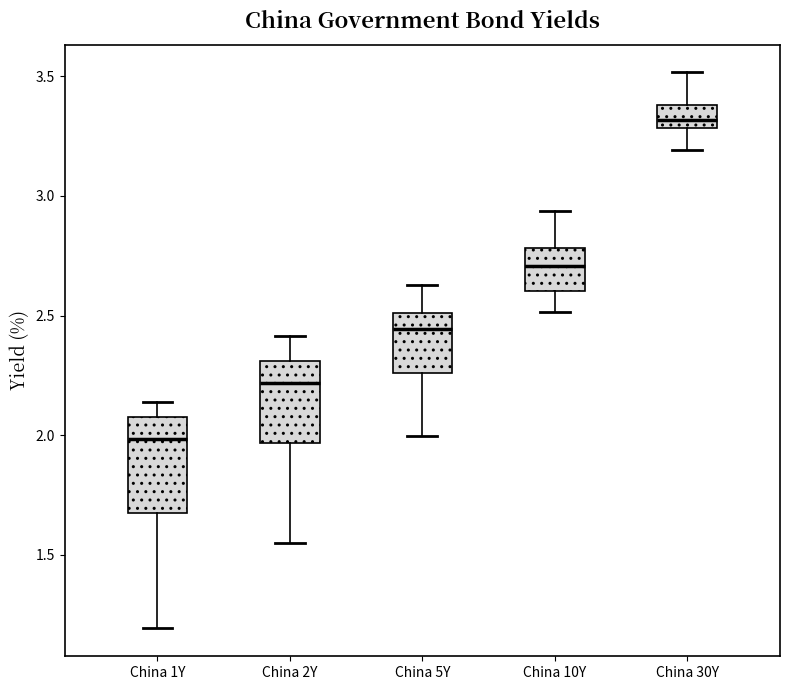

Where does the lower whisker of the box for China 2Y end on the y-axis? The values are not printed on the chart, so give them approximately, as read against the axis.

1.55